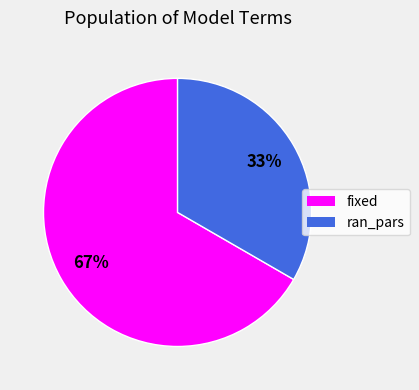

What is the ratio of the value at ran_pars to the value at fixed?

0.5